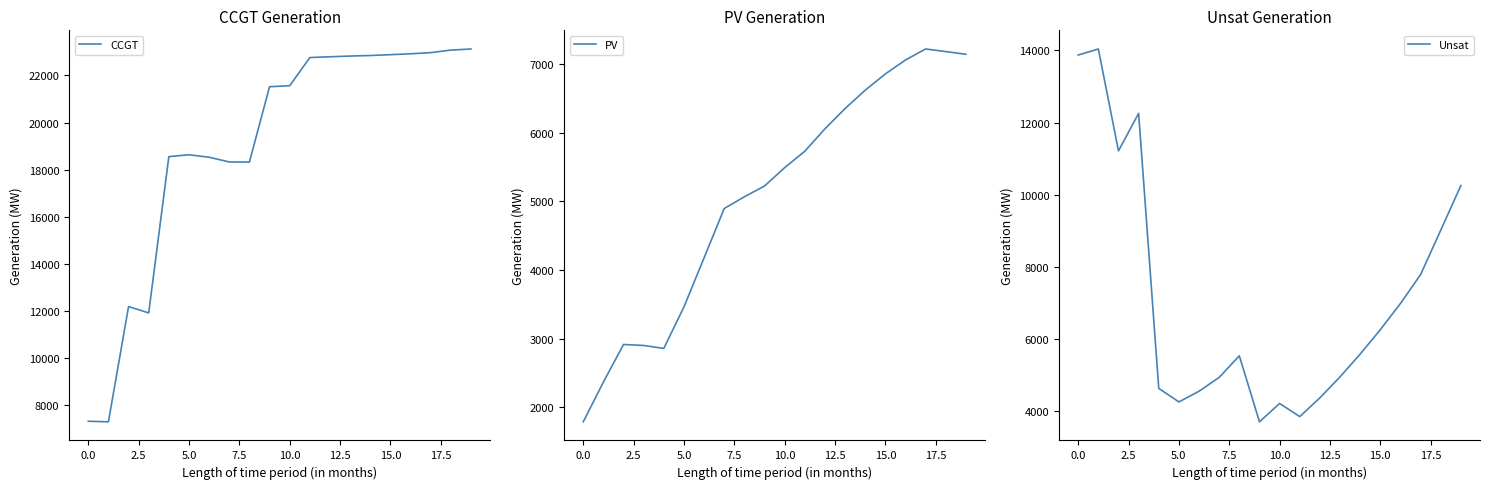

How many lines are shown in the chart?

3